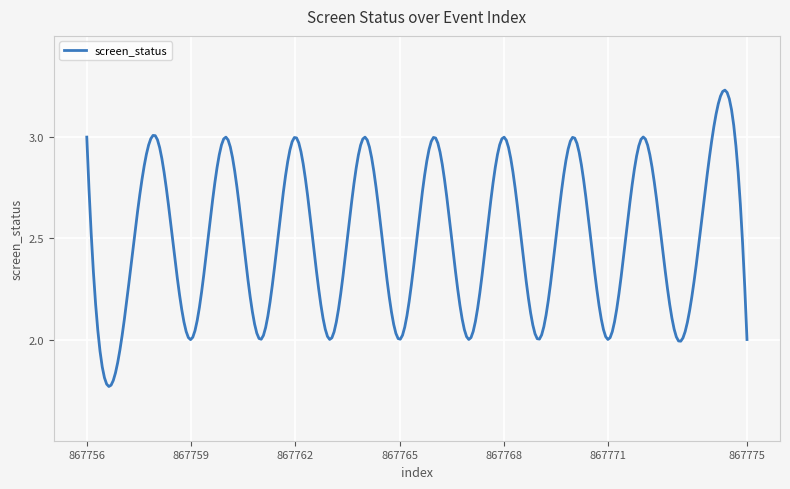

What is the difference between the maximum and minimum values?

1.5